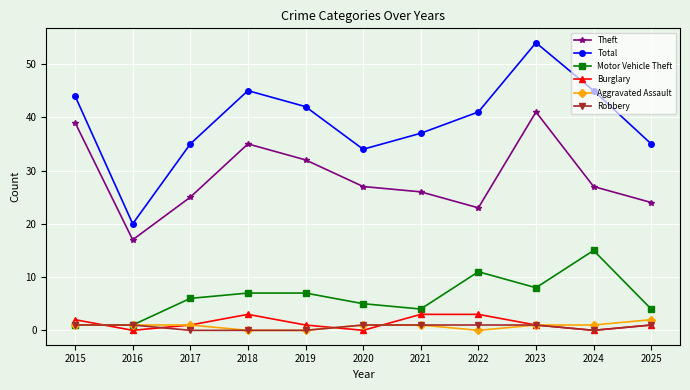

Reading left to right, what are all the values shown in this chart?

Theft: 2015=39	2016=17	2017=25	2018=35	2019=32	2020=27	2021=26	2022=23	2023=41	2024=27	2025=24
Total: 2015=44	2016=20	2017=35	2018=45	2019=42	2020=34	2021=37	2022=41	2023=54	2024=45	2025=35
Motor Vehicle Theft: 2015=1	2016=1	2017=6	2018=7	2019=7	2020=5	2021=4	2022=11	2023=8	2024=15	2025=4
Burglary: 2015=2	2016=0	2017=1	2018=3	2019=1	2020=0	2021=3	2022=3	2023=1	2024=0	2025=1
Aggravated Assault: 2015=1	2016=1	2017=1	2018=0	2019=0	2020=1	2021=1	2022=0	2023=1	2024=1	2025=2
Robbery: 2015=1	2016=1	2017=0	2018=0	2019=0	2020=1	2021=1	2022=1	2023=1	2024=0	2025=1